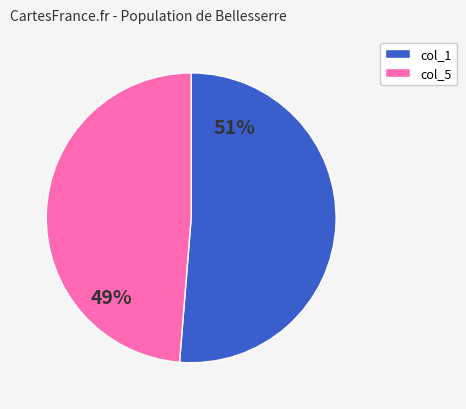

Count the number of slices in the pie.

2